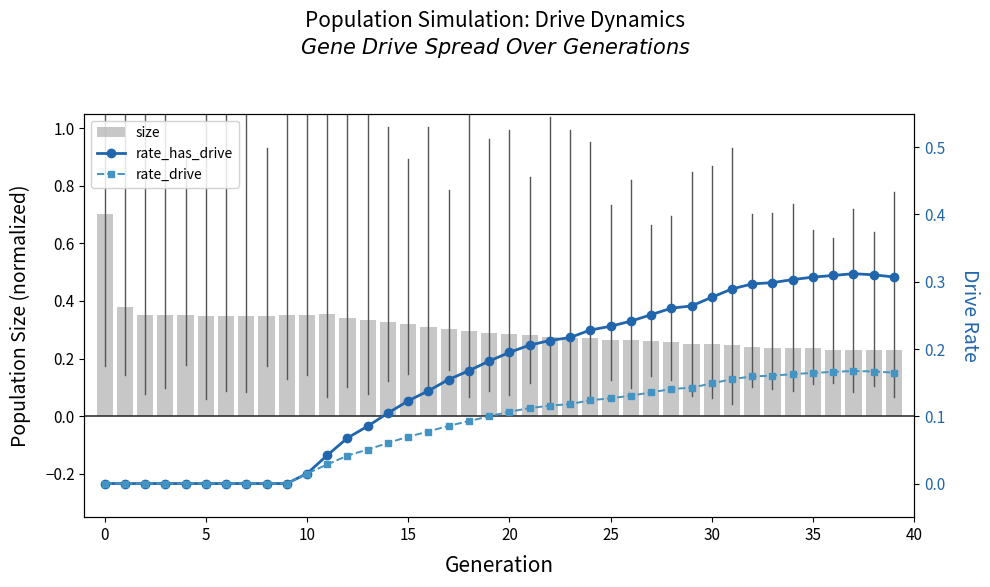

True or false: size has a value of 0.1 at 15.

False